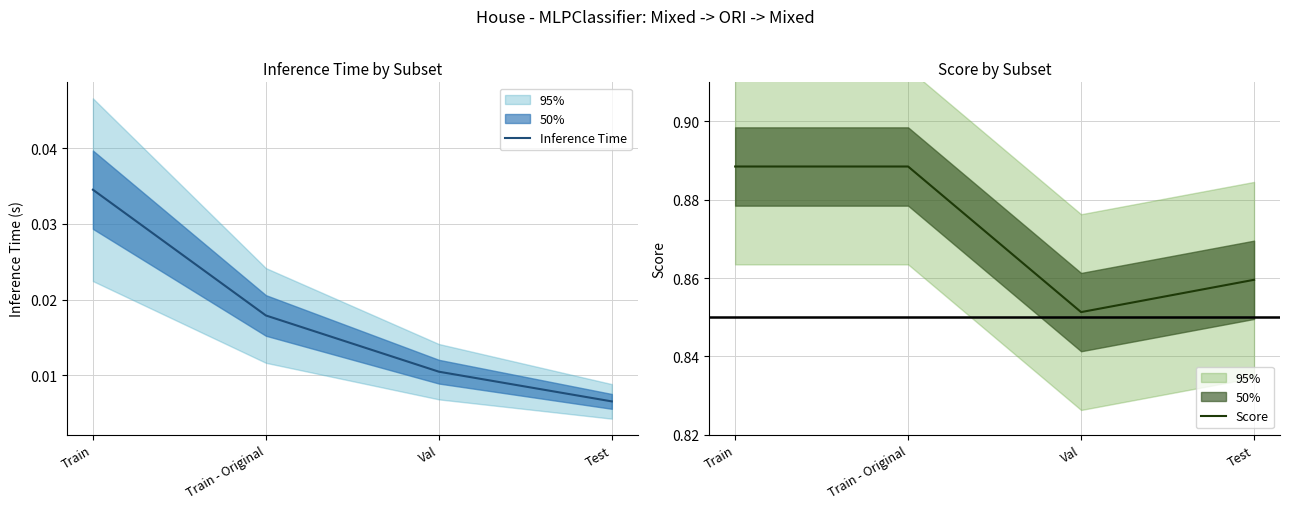

At which label is Score closest to 0?

Val